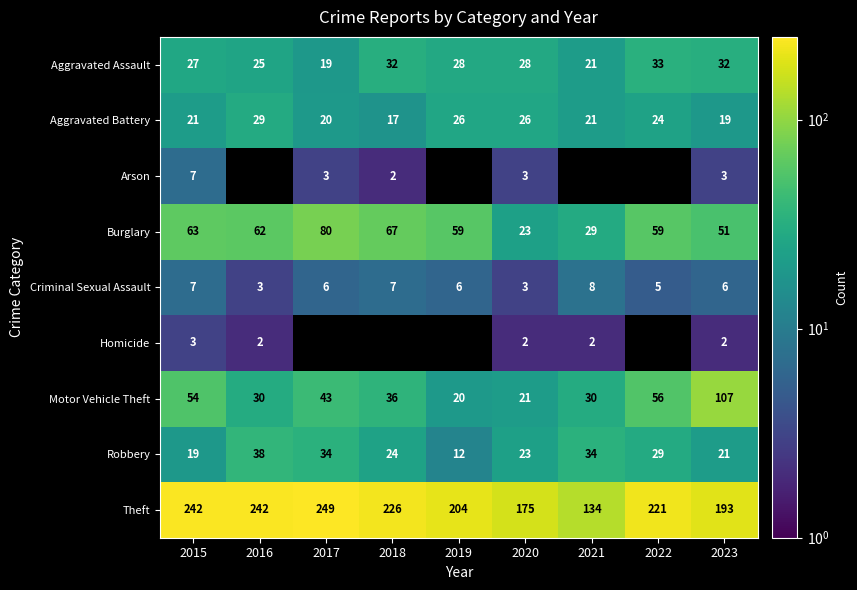

What is the spread (max minus min) of values at 2020?

173